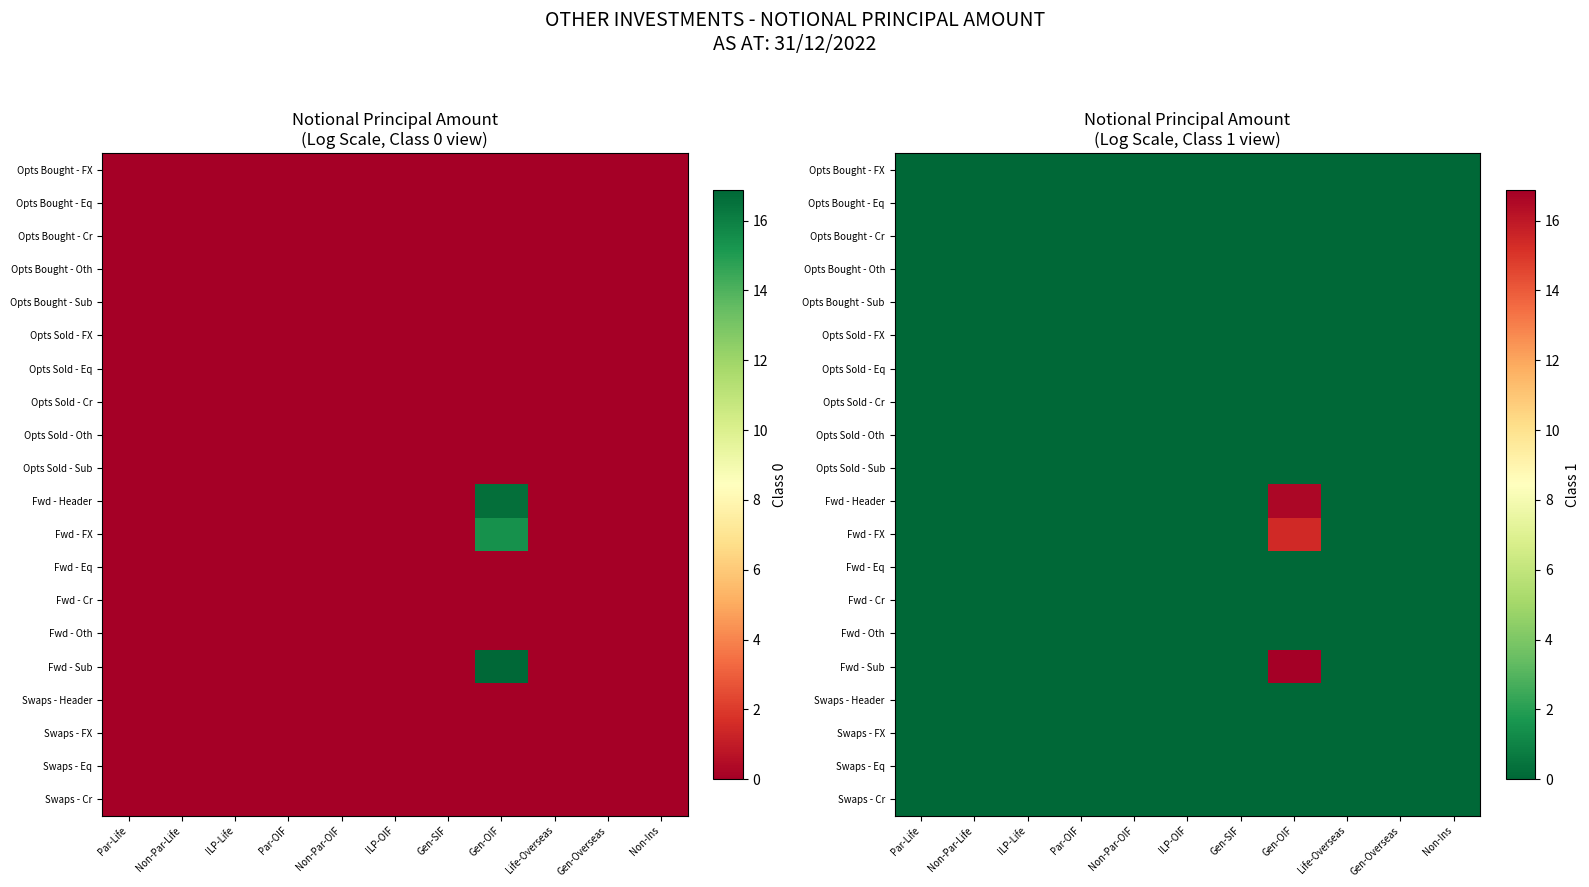

How many distinct data groups are displayed?

20